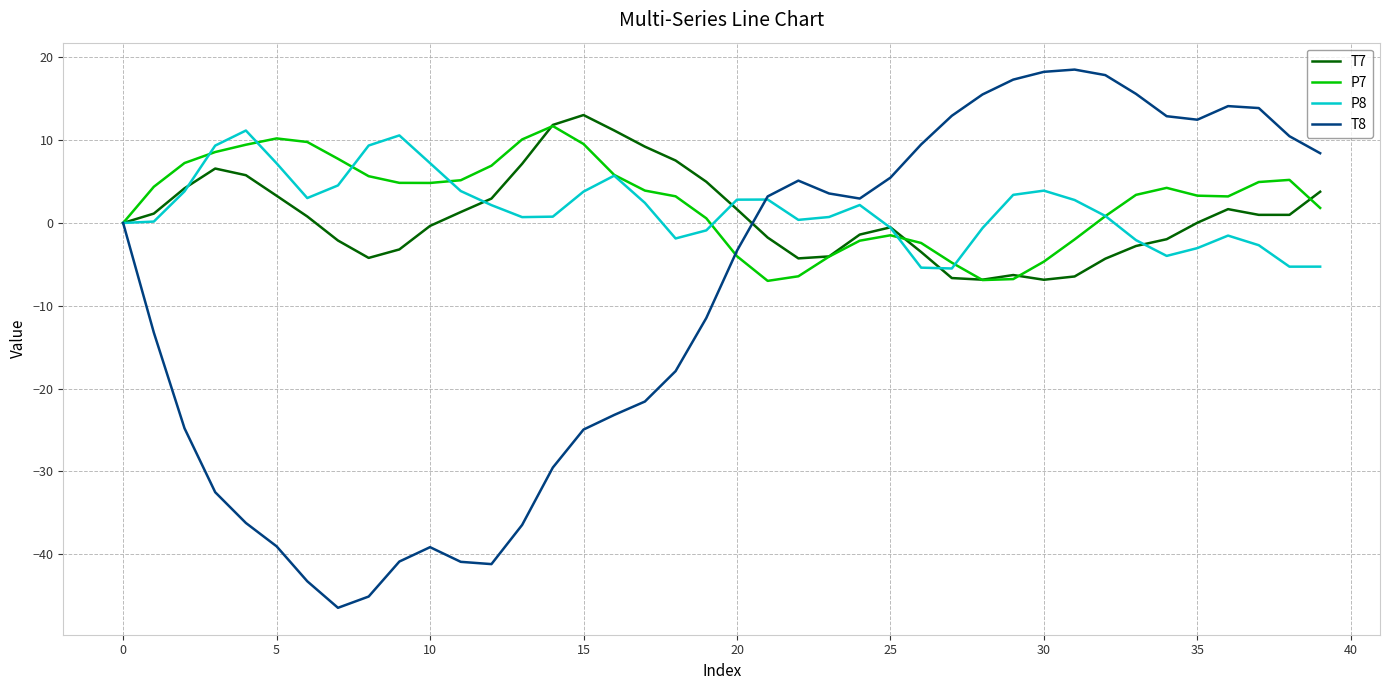

Which series ends up on top after the final intersection of T8 and P7?

T8